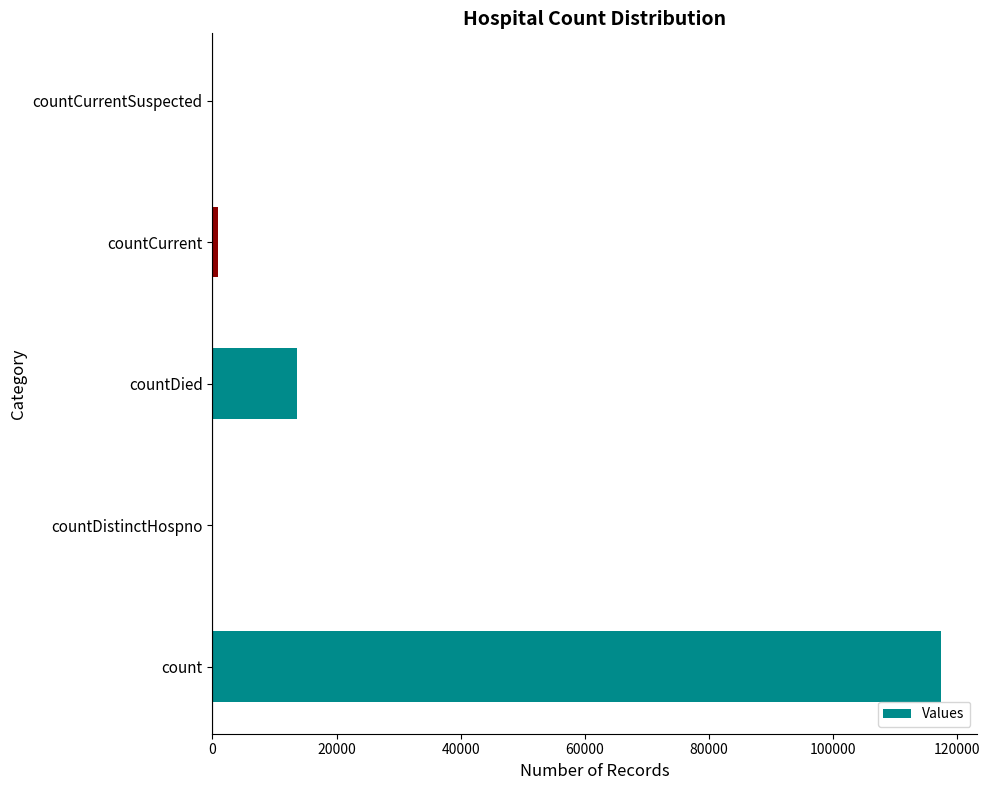

What is the change in value from countDistinctHospno to countDied?

+13560